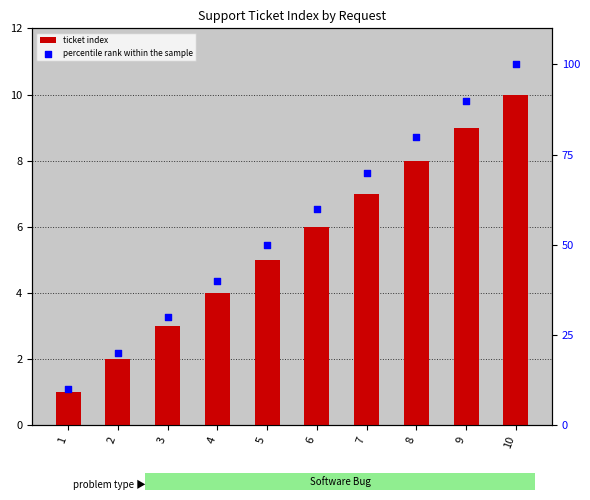

Is the value of ticket index at 4 greater than the value of percentile rank within the sample at 10?

No